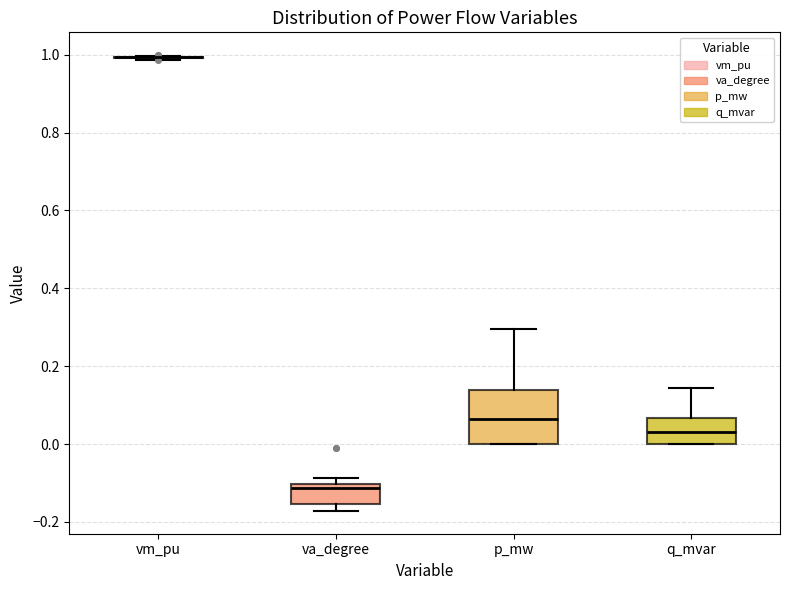

Reading left to right, transcribe this box plot: for each box, give where its median line is, the range the box spans, and where its two whiskers end, as read against the y-axis. The values are not printed on the chart, so give them approximately, as read against the axis.

vm_pu: box collapsed to a line at 1.00, whiskers 0.98 to 1.00
va_degree: median -0.12, box -0.16 to -0.10, whiskers -0.18 to -0.08
p_mw: median 0.06, box 0.00 to 0.14, whiskers 0.00 to 0.30
q_mvar: median 0.04, box 0.00 to 0.06, whiskers 0.00 to 0.14